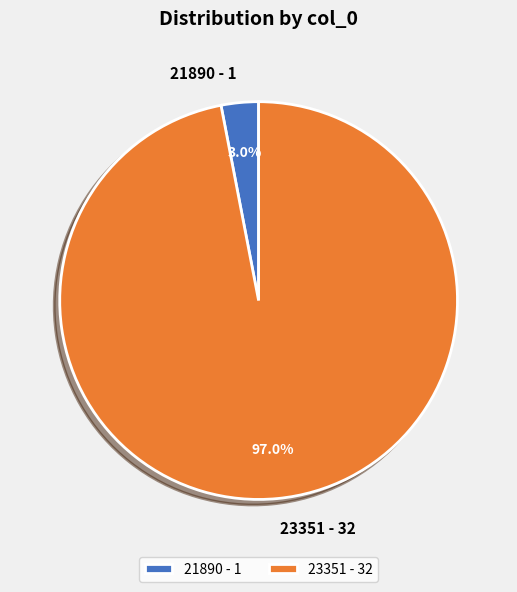

Which category has the biggest portion of the pie?

23351